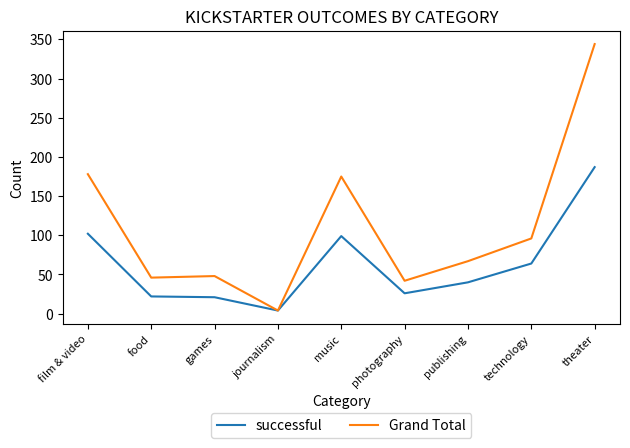

What are all the series names shown in the legend?

successful, Grand Total